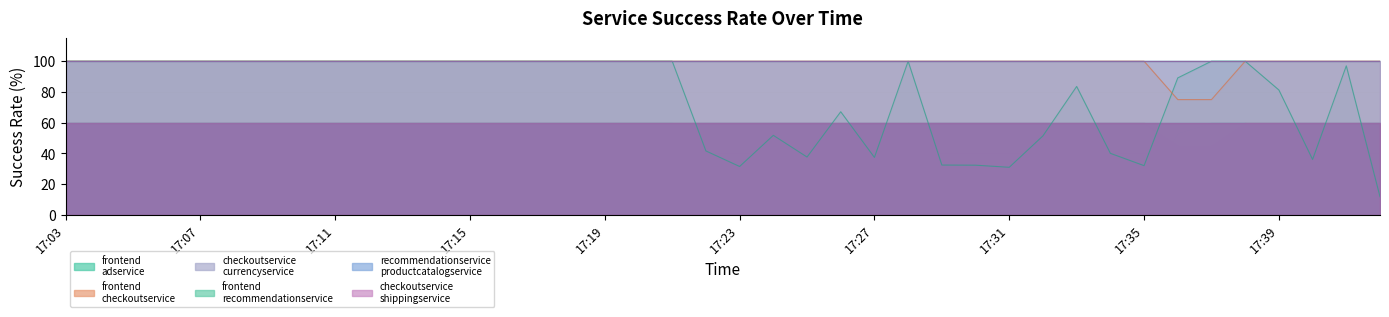

The value of recommendationservice_productcatalogservice at 17:27 is 137.7. True or false?

False